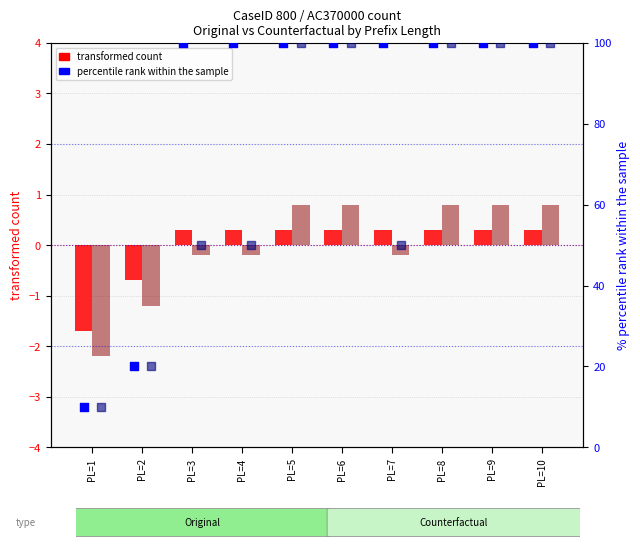

Which series reaches the minimum Y coordinate?

transformed count (Counterfactual)